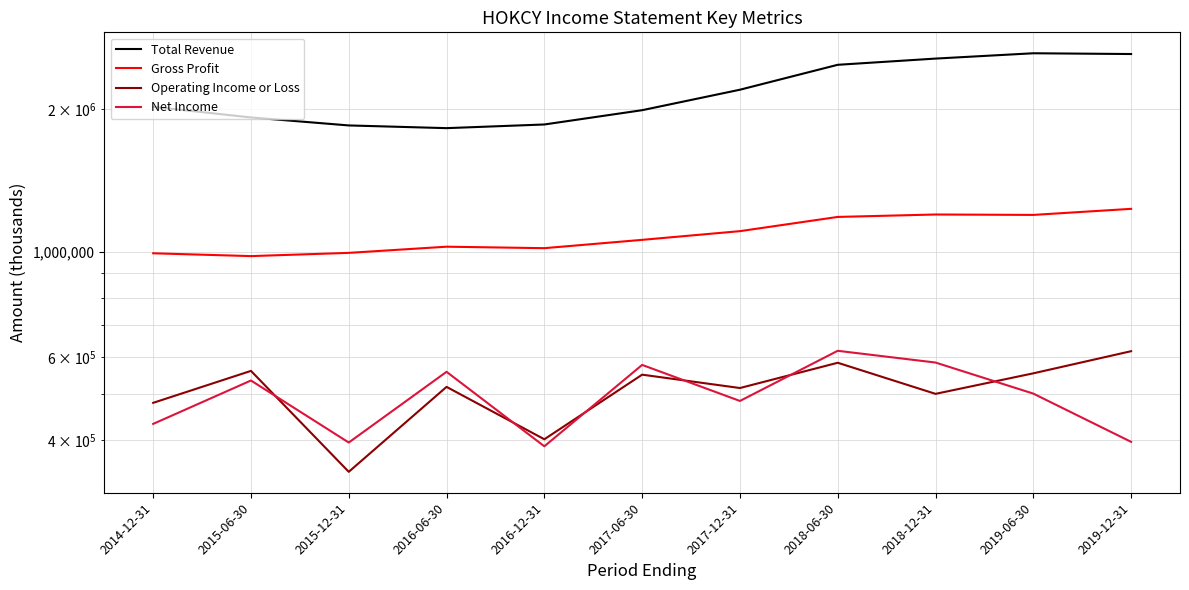

What is the spread (max minus min) of values at 2015-06-30?

1386700